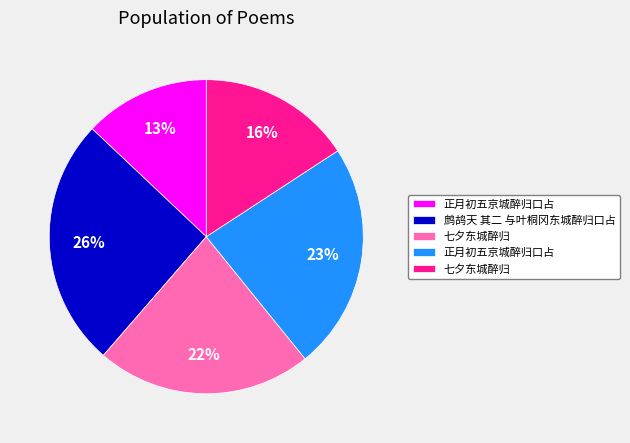

To the nearest percent, what is the average slice percentage?

20%